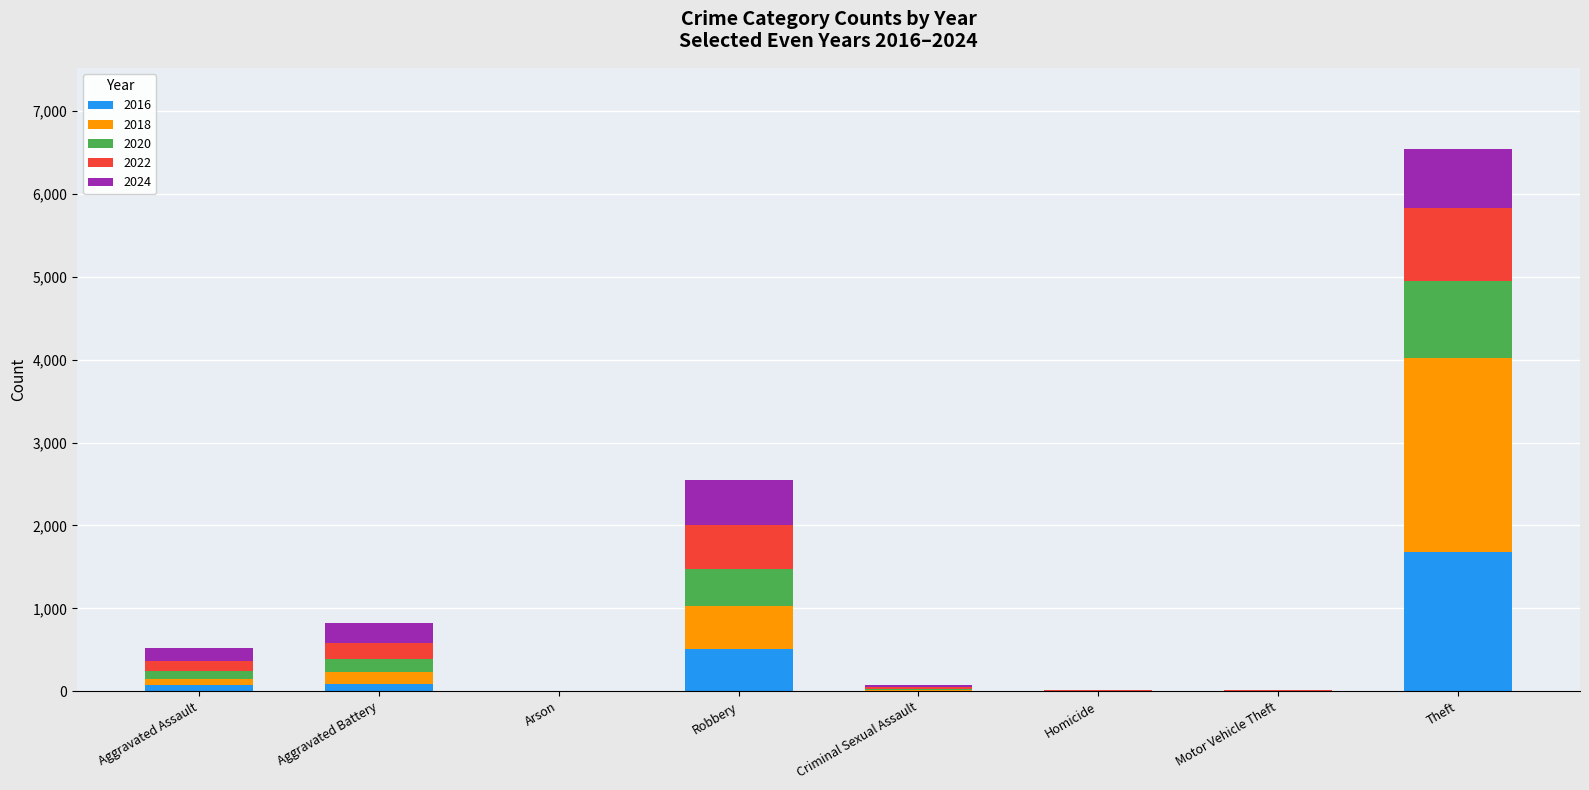

Does the chart contain stacked bars?

Yes